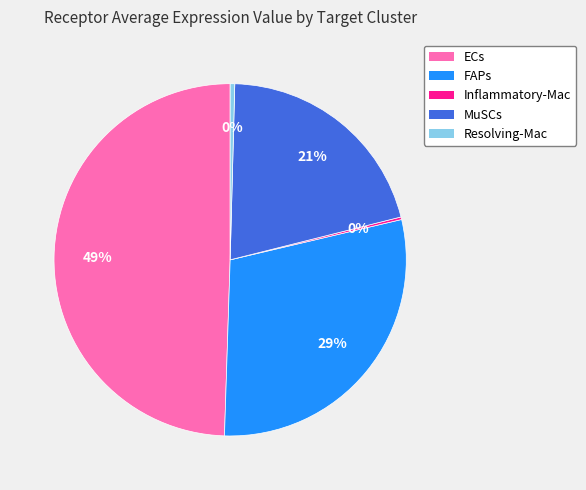

Which has a higher value, Resolving-Mac or ECs?

ECs